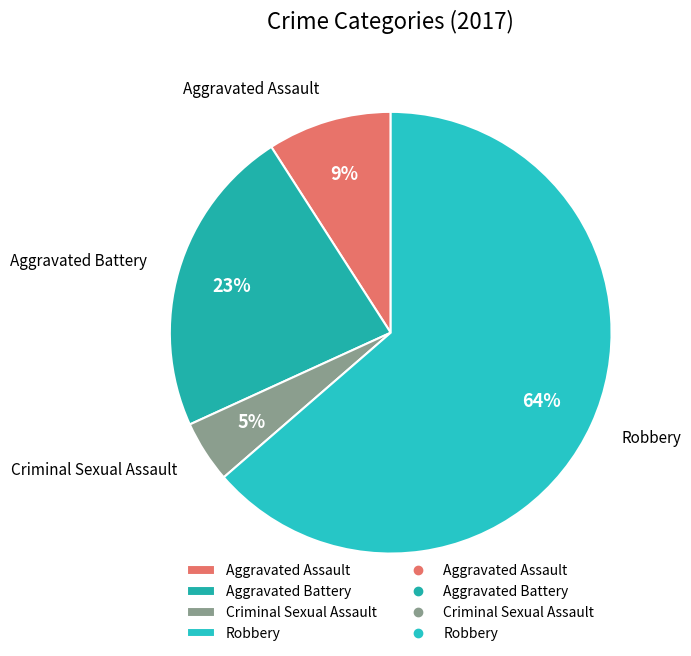

To the nearest percent, what portion does Criminal Sexual Assault represent?

5%